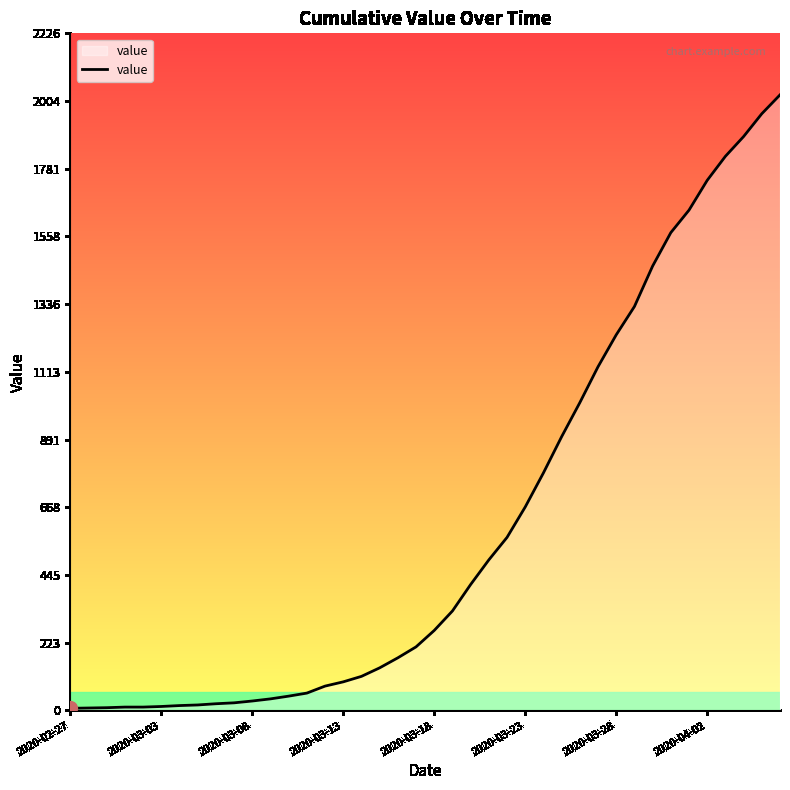

What is the maximum value shown in the chart?

2024